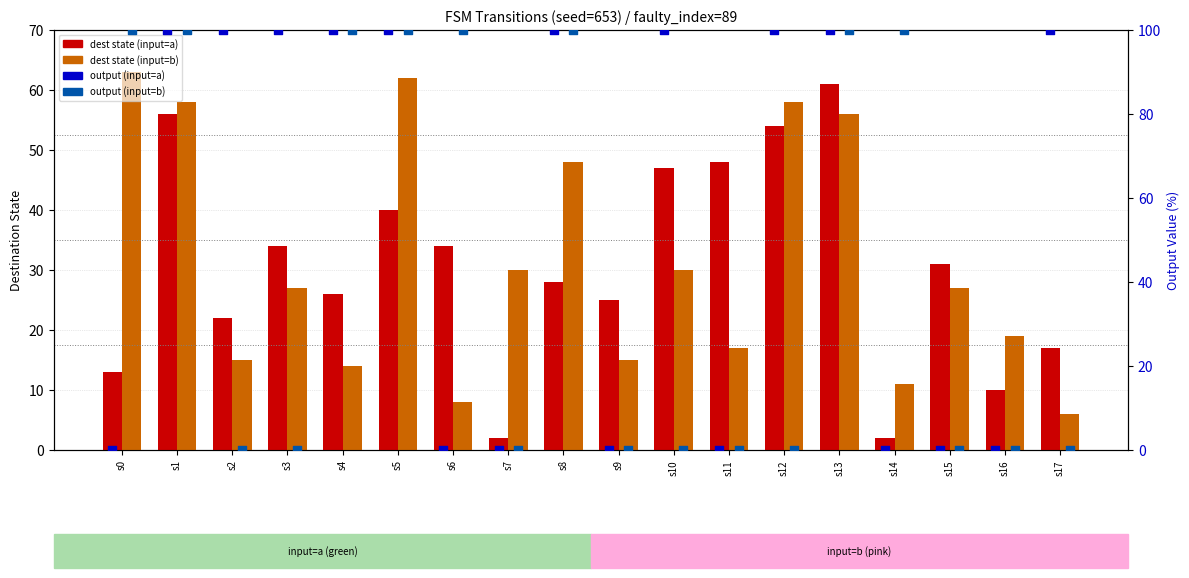

What are all the series names shown in the legend?

dest state (input=a), dest state (input=b), output (input=a), output (input=b)